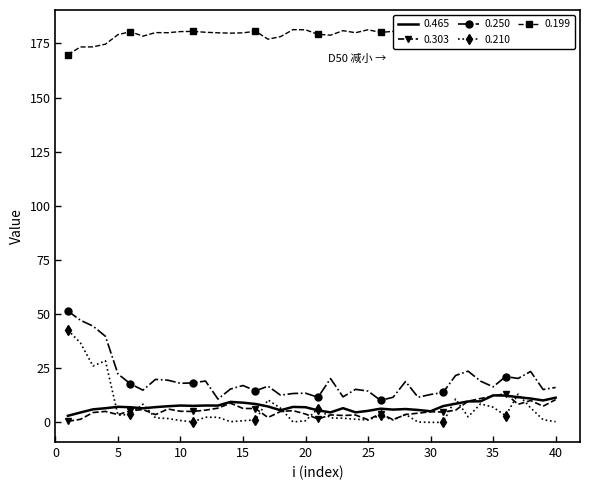

Which series has the largest range (max minus min)?

0.210